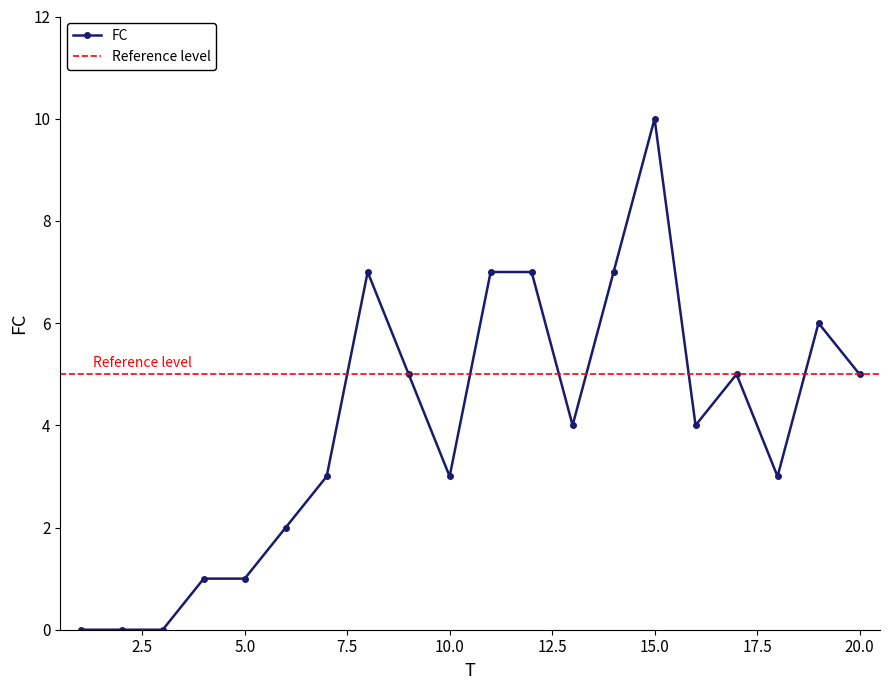

Does the chart have visible grid lines?

No